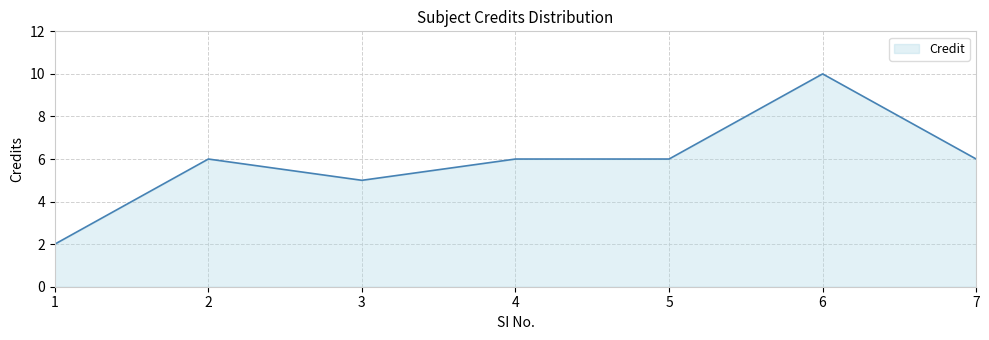

What is the approximate value at 7?

6